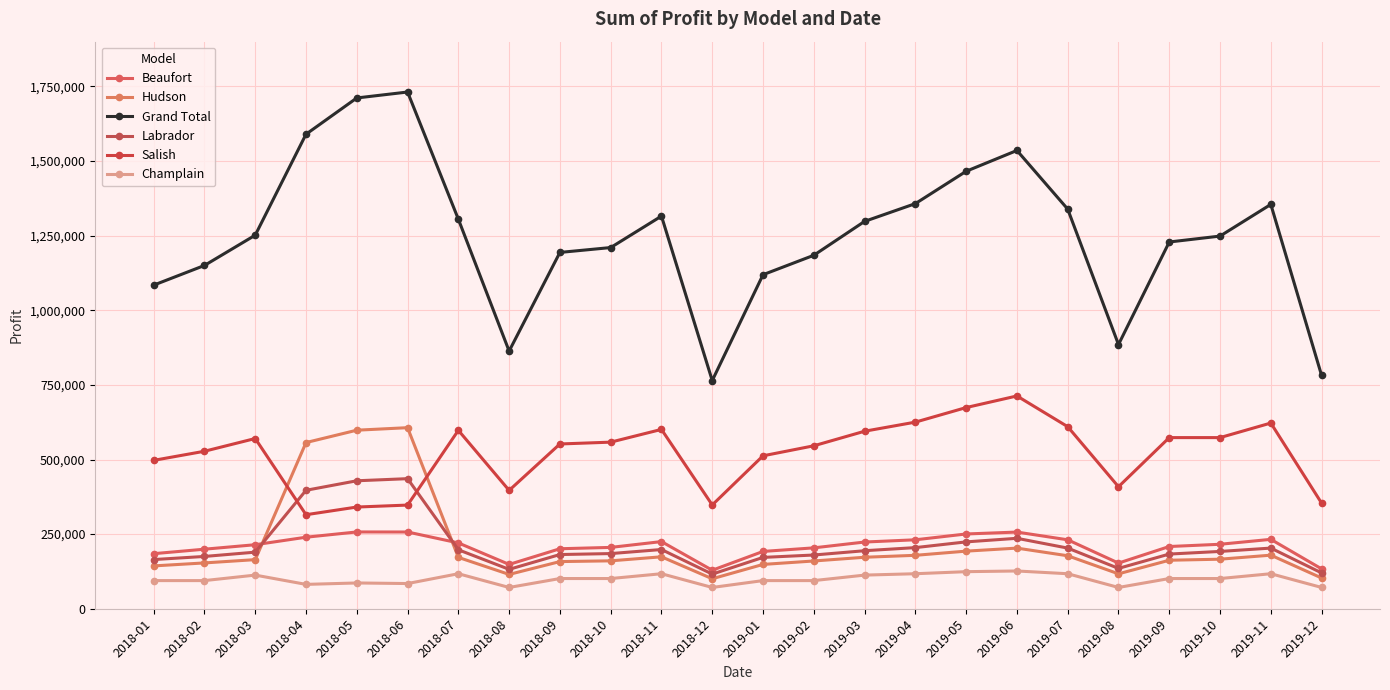

How many lines are shown in the chart?

6